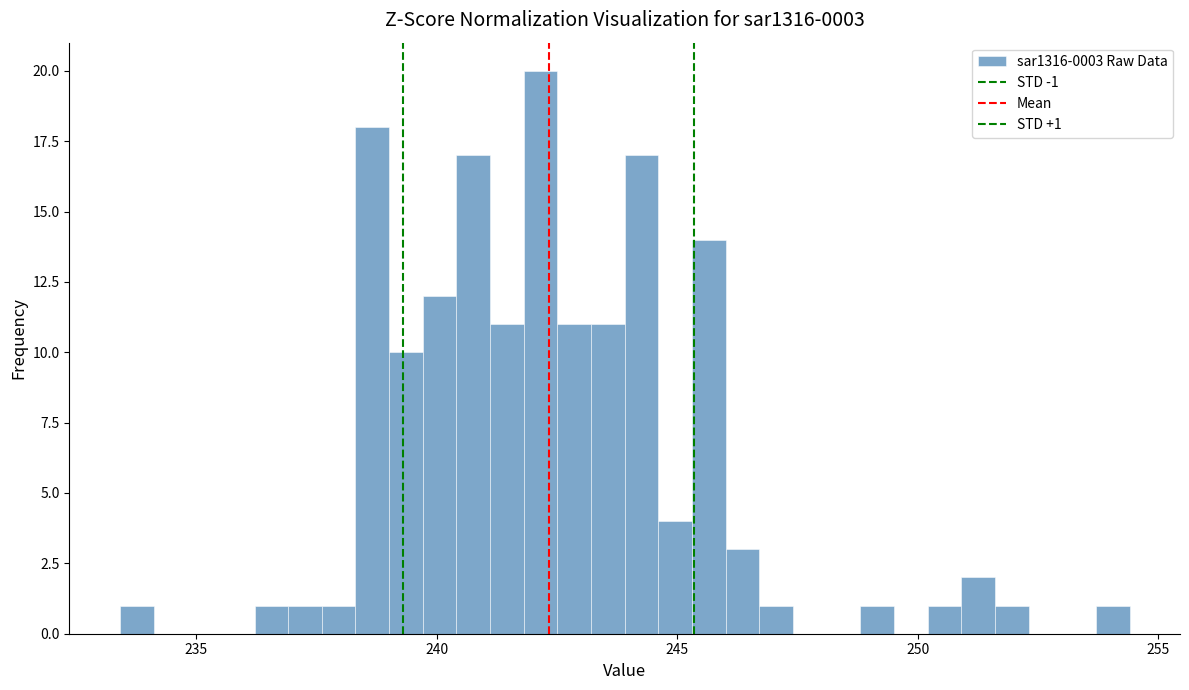

Around what value on the x-axis is the tallest bar? Give the approximate position of its centre, as read against the axis.

242.0